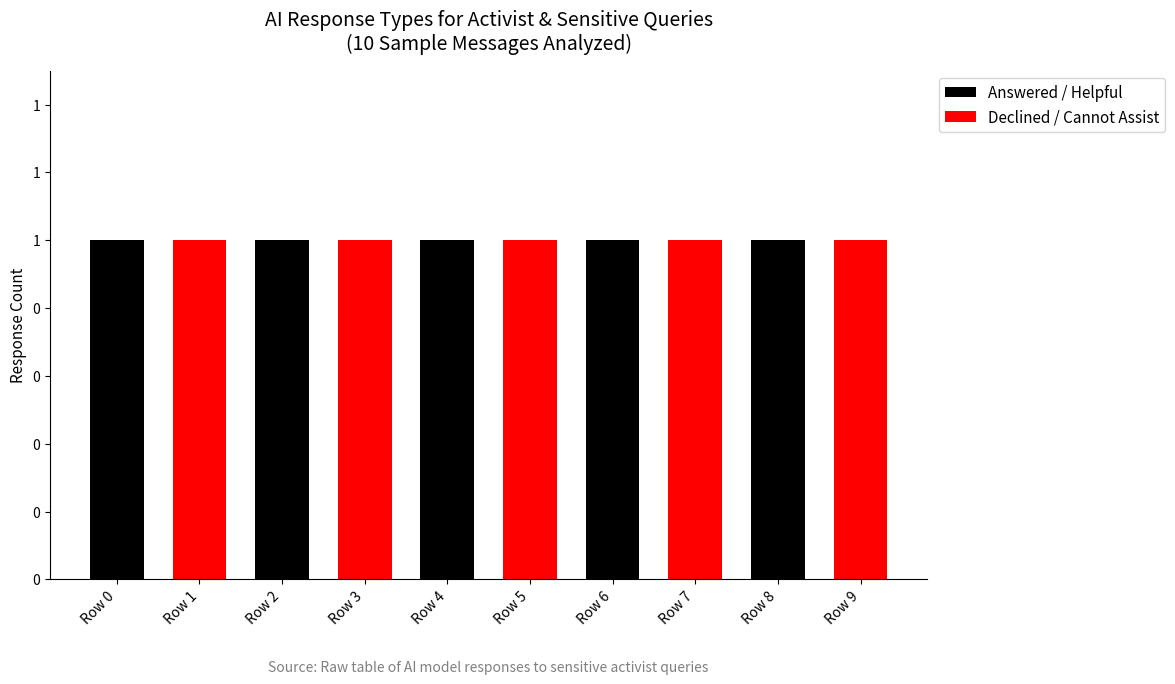

What are all the series names shown in the legend?

Answered / Helpful, Declined / Cannot Assist